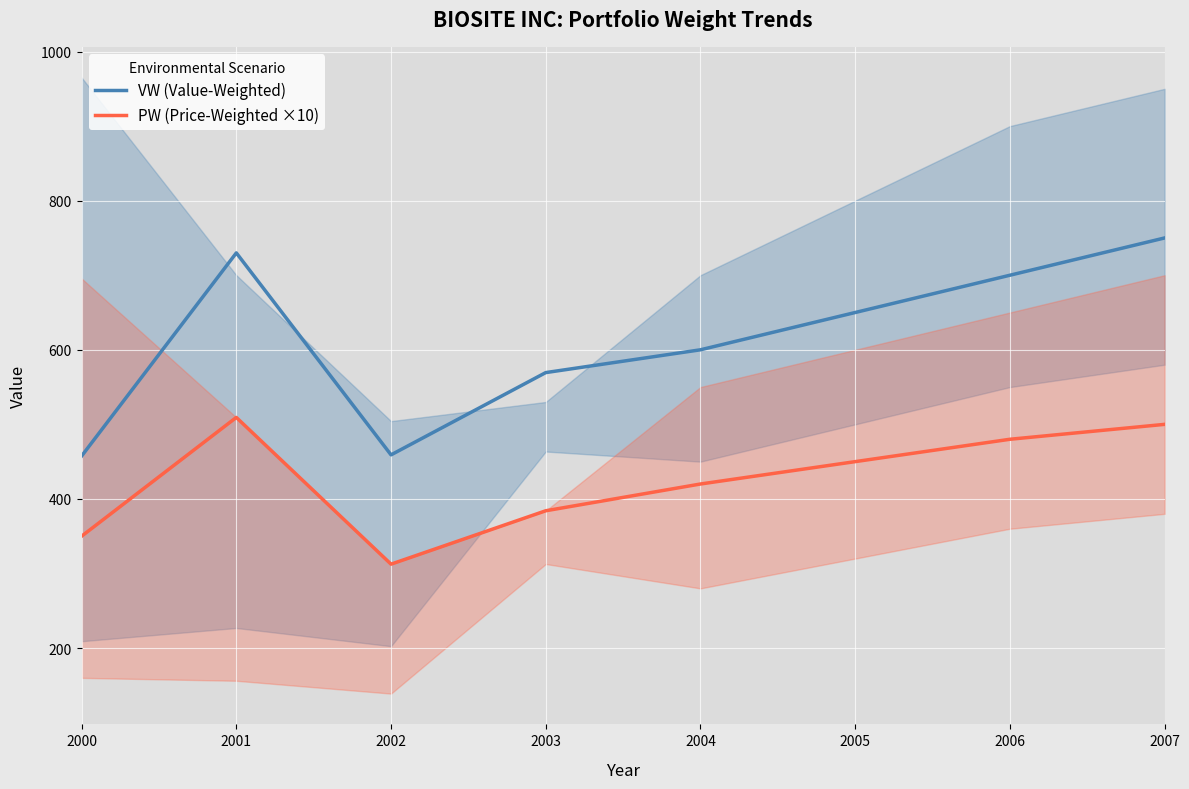

How many series are shown in this chart?

2